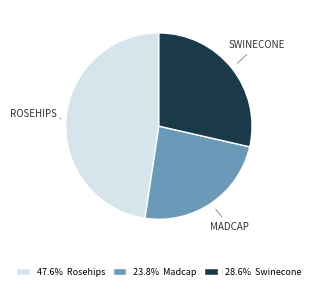

What is the ratio of the value at 28.6% Swinecone to the value at 47.6% Rosehips?

0.6